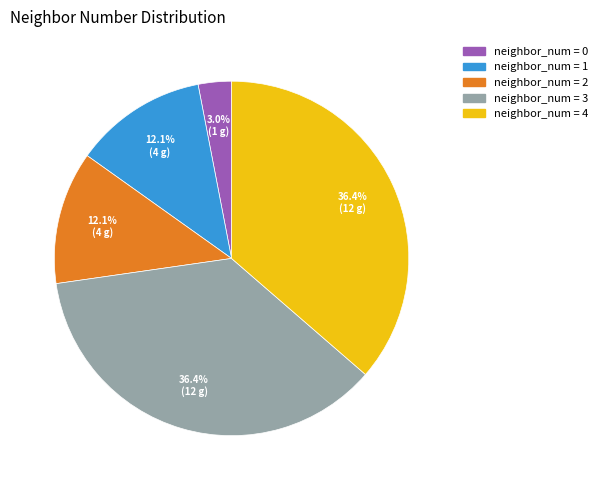

Is there any slice that represents more than half of the pie?

No